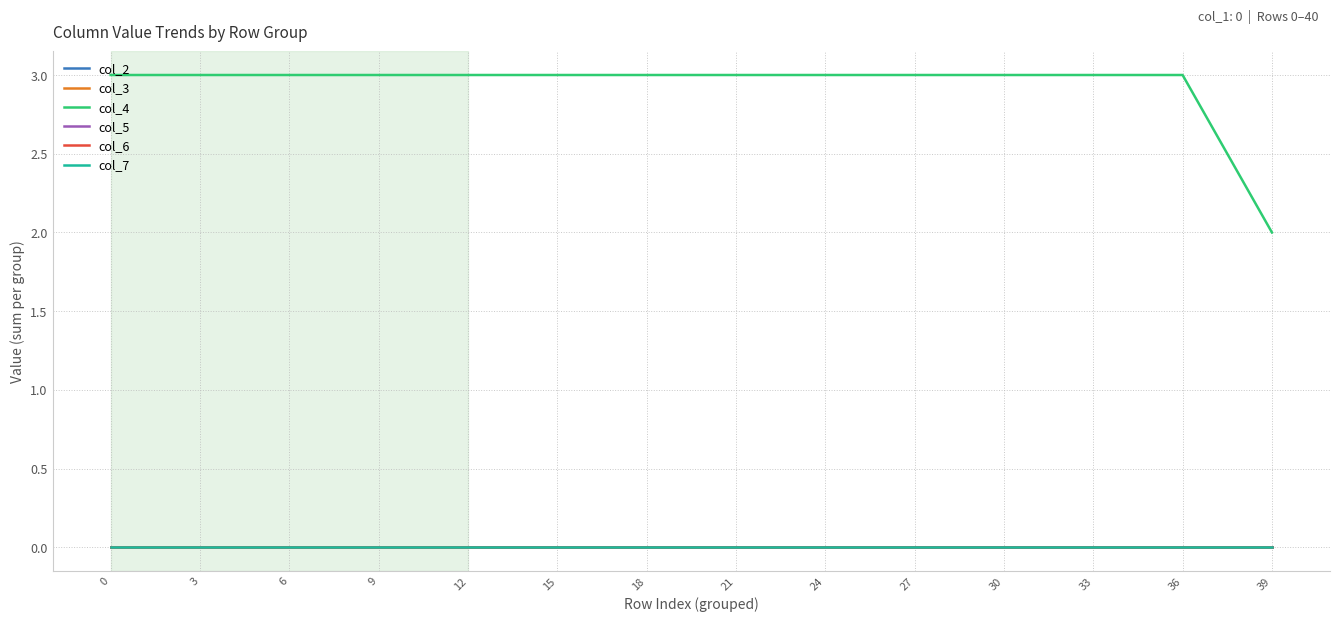

Does the chart display data point markers on the line(s)?

No